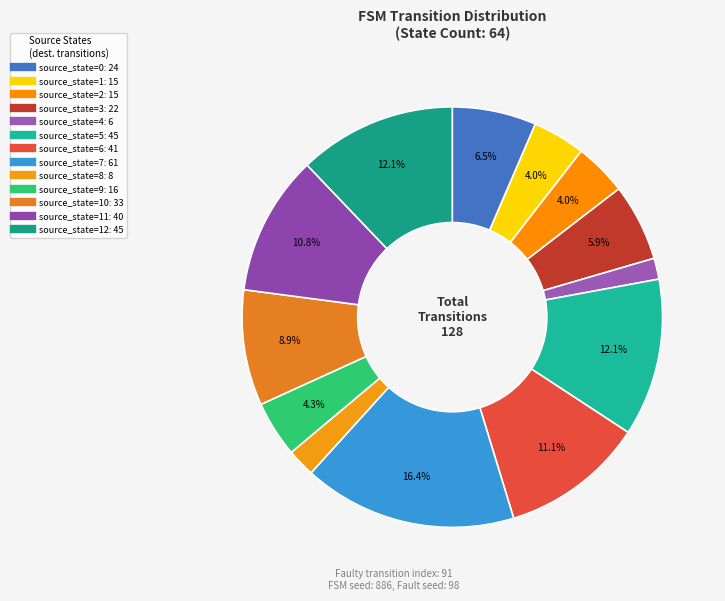

How many slices are in this pie chart?

13